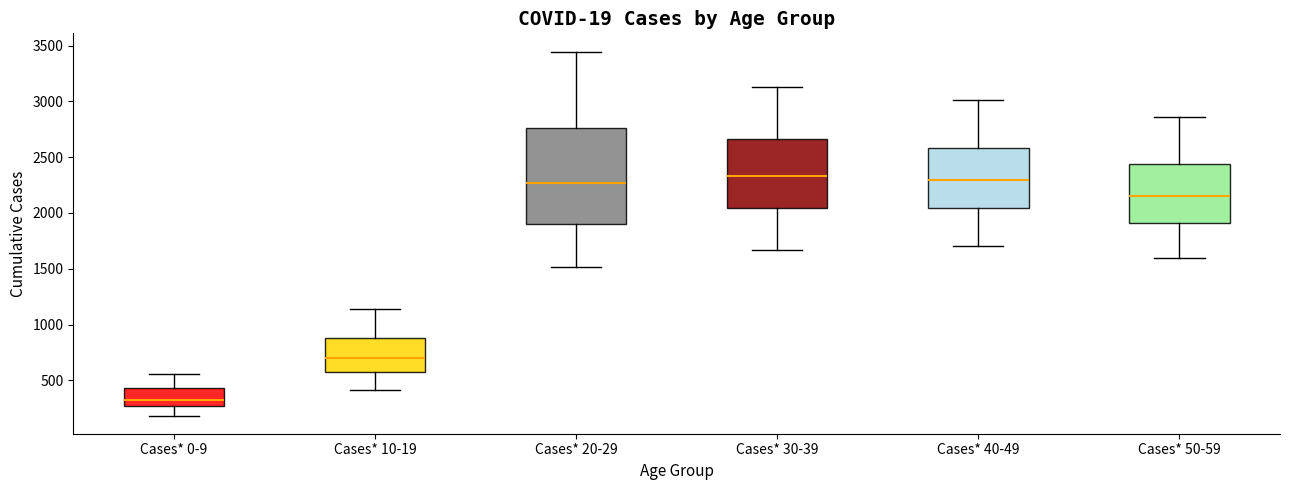

Where does the median line of the box for Cases* 40-49 sit on the y-axis? The values are not printed on the chart, so give them approximately, as read against the axis.

2300